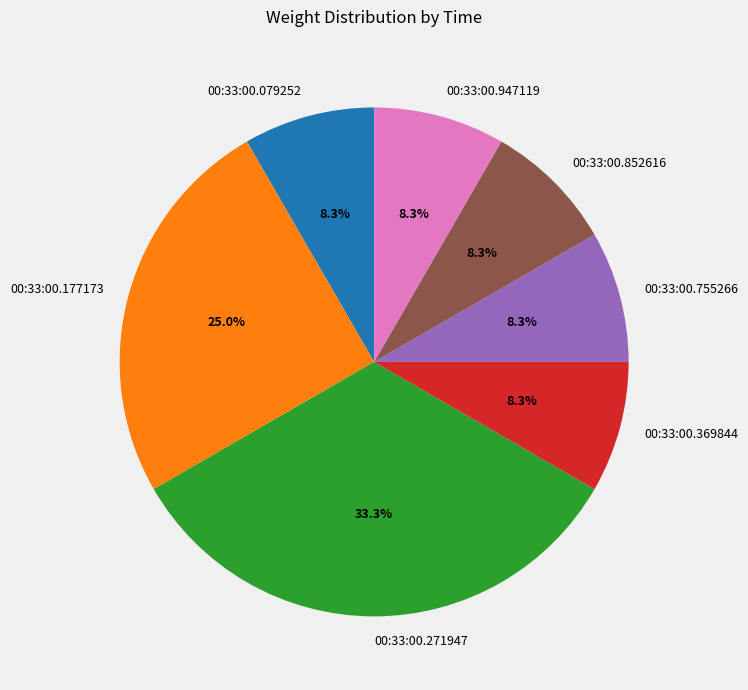

To the nearest percent, what is the difference between the largest and smallest slice percentages?

25%